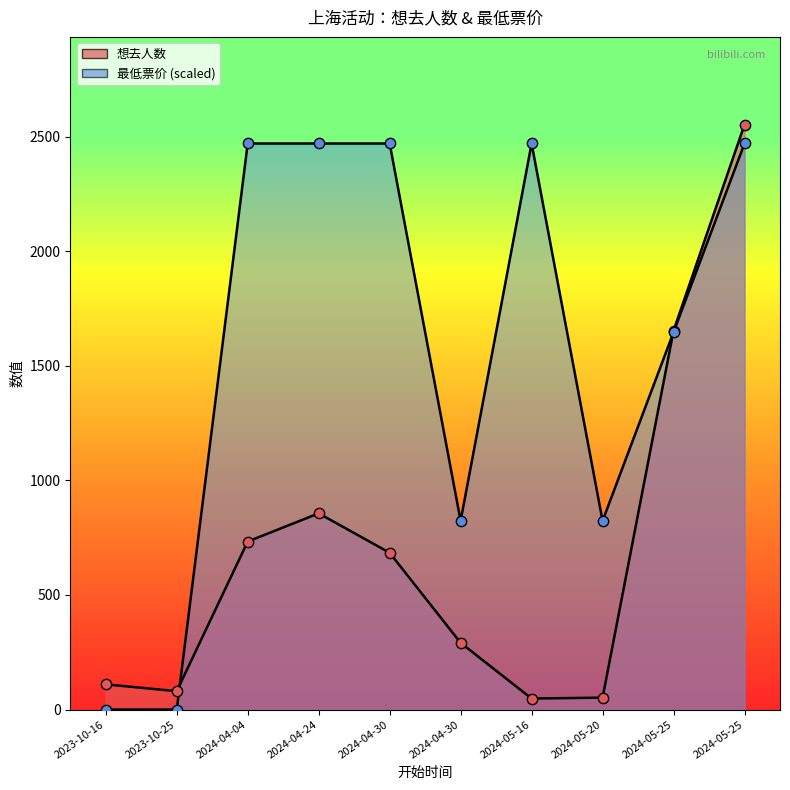

At how many categories does at least one series exceed 1871?

5